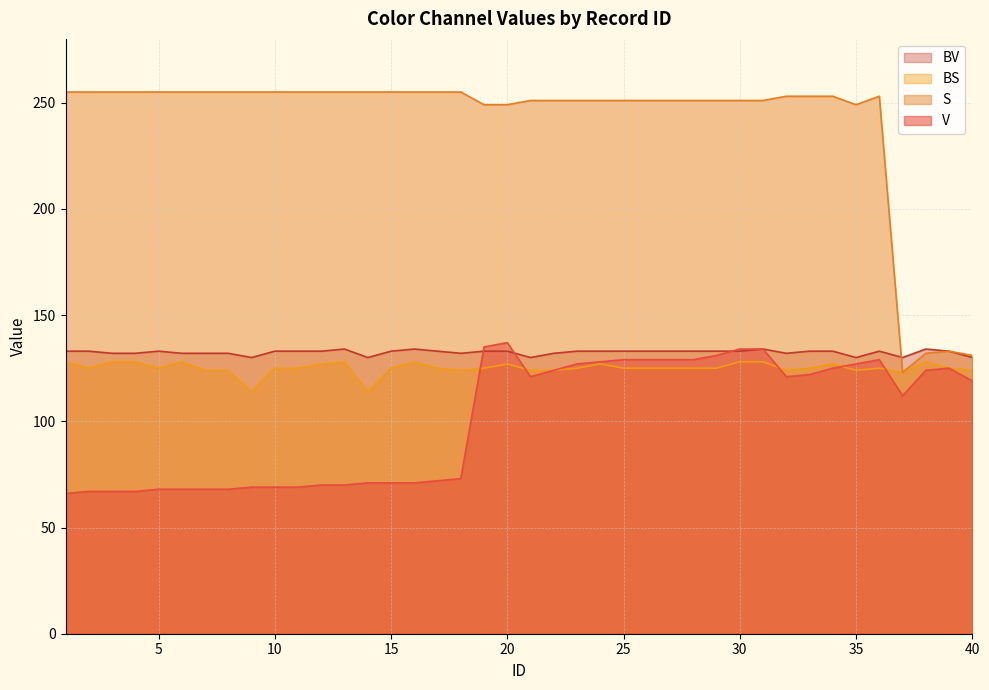

Rank the categories by BS value from highest to lowest.

1, 3, 4, 6, 13, 16, 30, 31, 38, 12, 20, 24, 34, 2, 5, 10, 11, 15, 17, 19, 23, 25, 26, 27, 28, 29, 33, 36, 39, 7, 8, 18, 21, 22, 32, 35, 40, 37, 9, 14